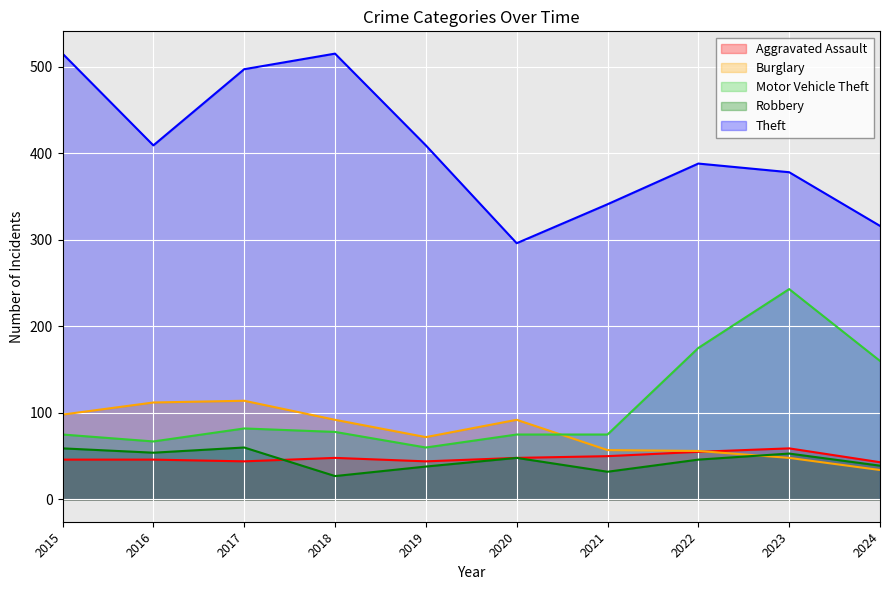

Which series has the widest spread of values?

Theft